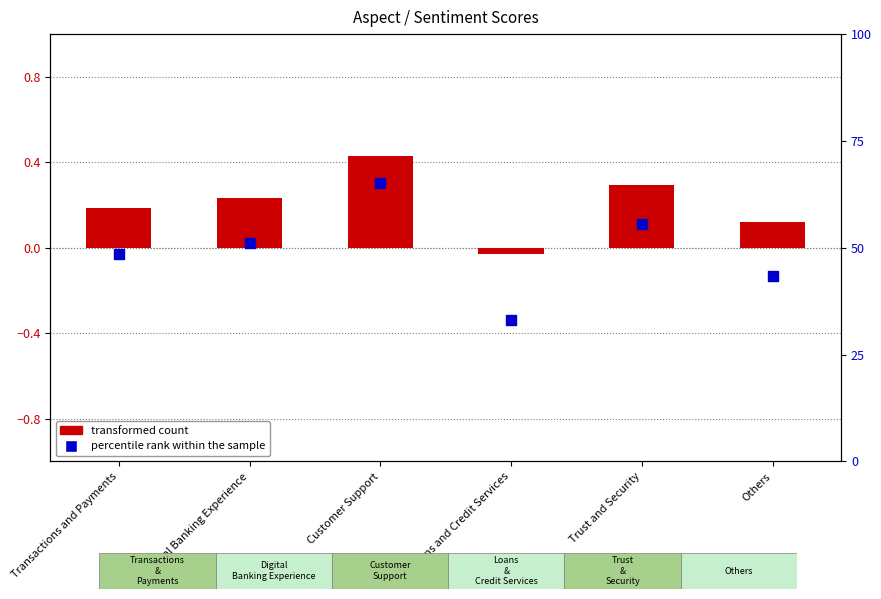

Which series has the largest total across all categories?

percentile rank within the sample